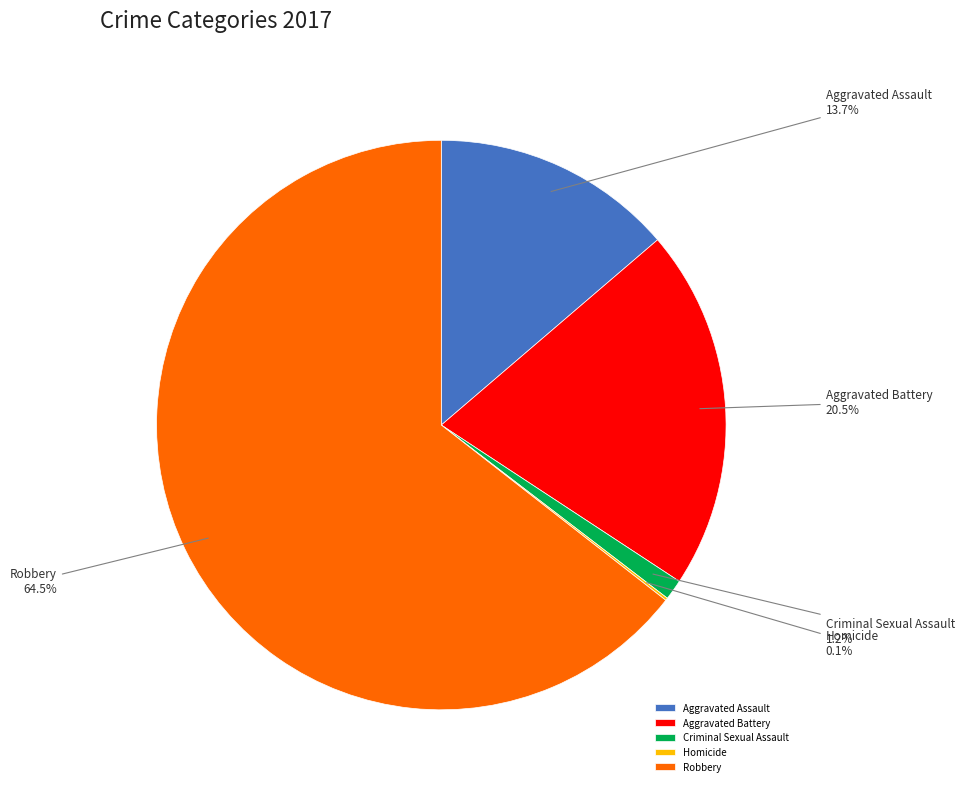

Which category has the biggest portion of the pie?

Robbery